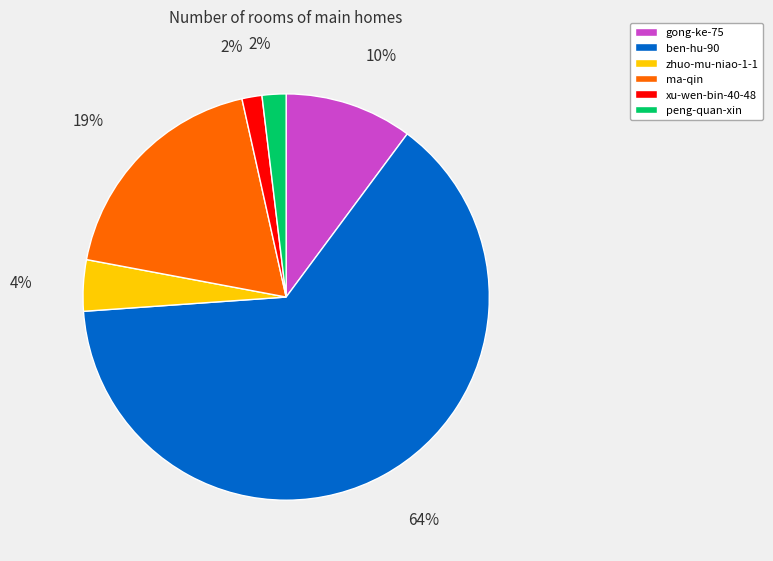

Is ben-hu-90 the majority of the pie?

Yes